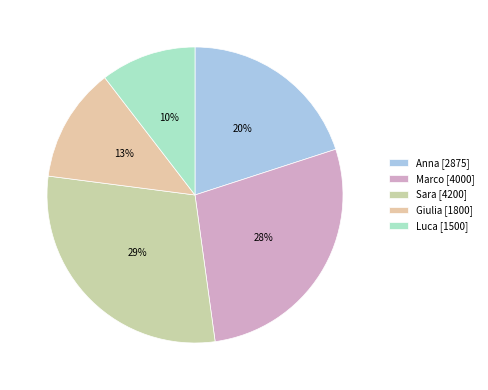

How many slices are in this pie chart?

5